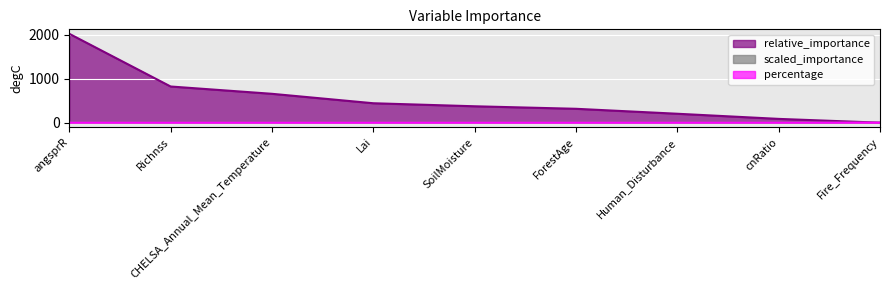

What is the sum of the scaled_importance values at Lai and Richnss?

0.6